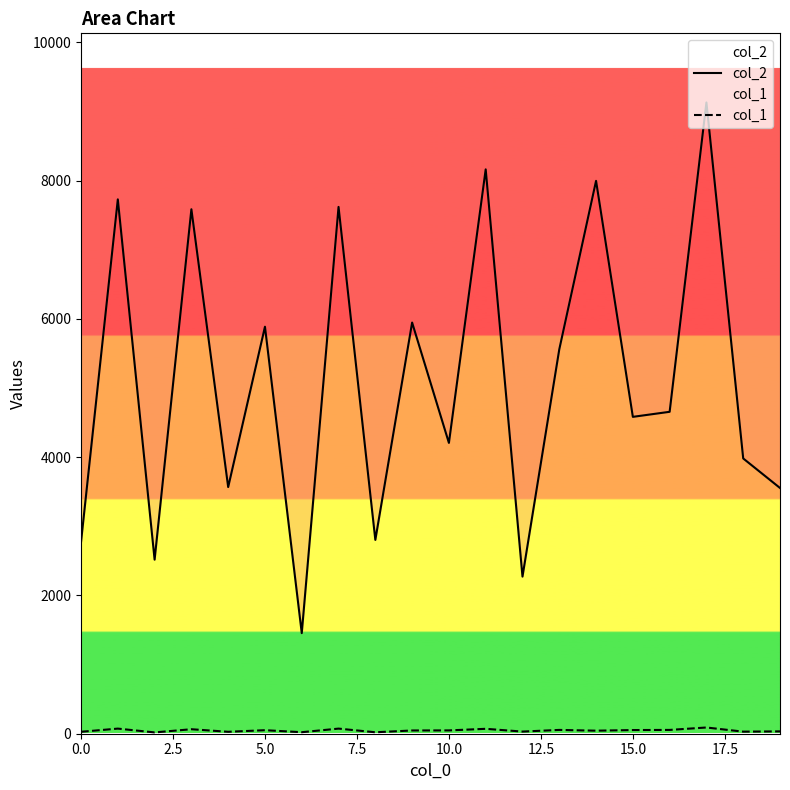

How many interior local peaks does the col_1 series have?

7